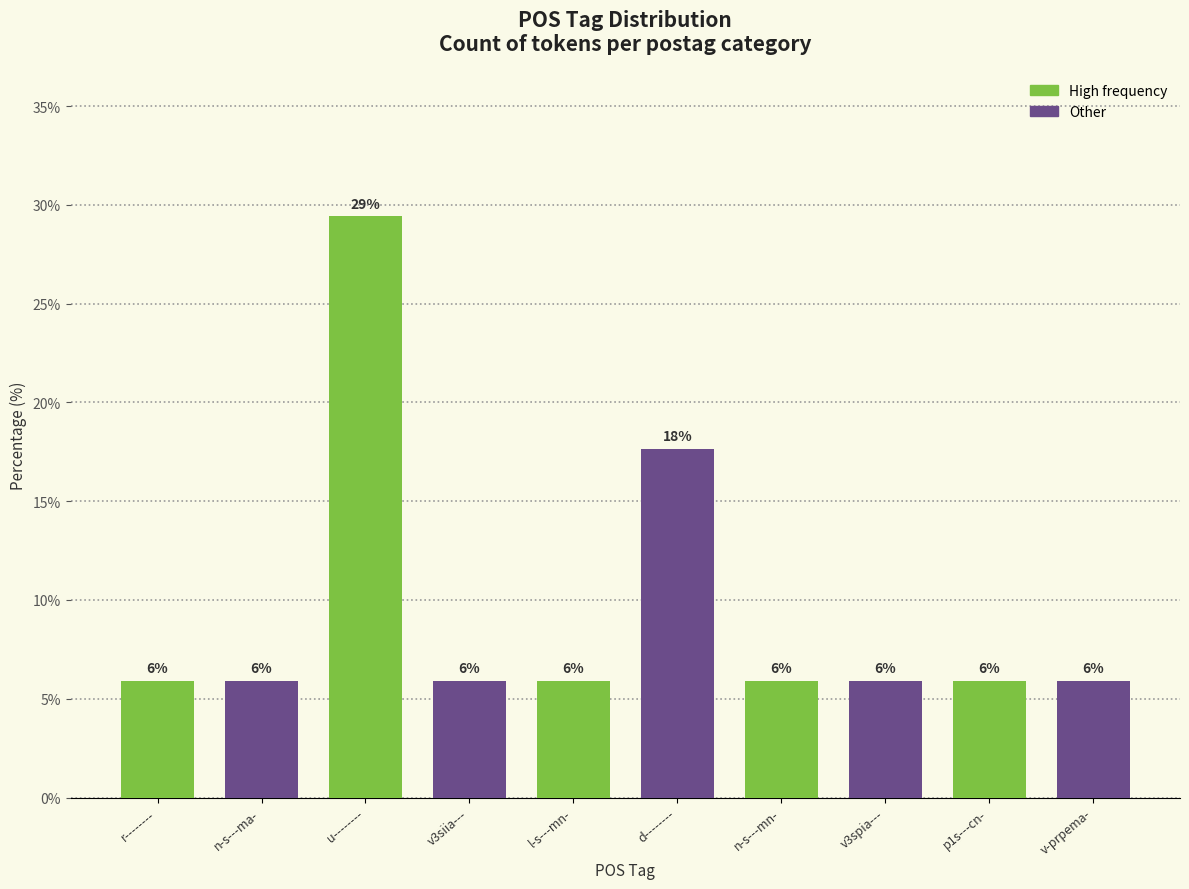

What is the sum of all values?

94.1